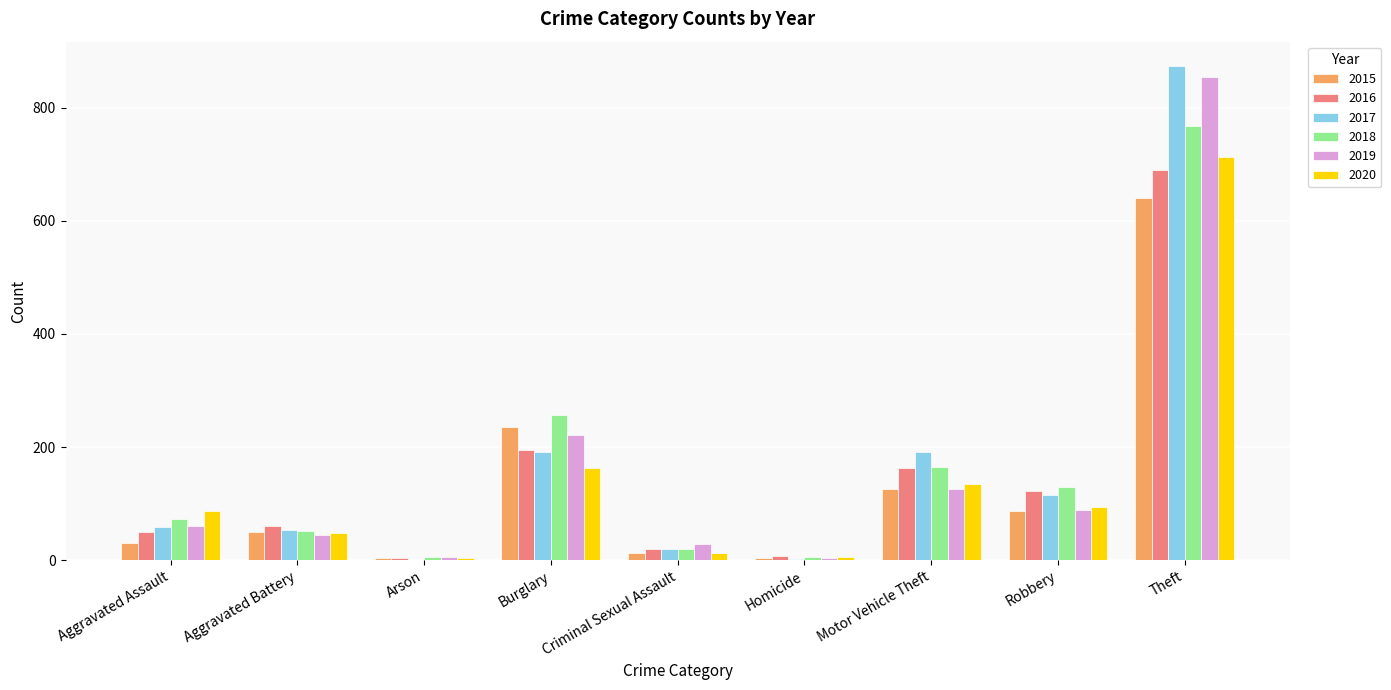

Does the chart contain stacked bars?

No